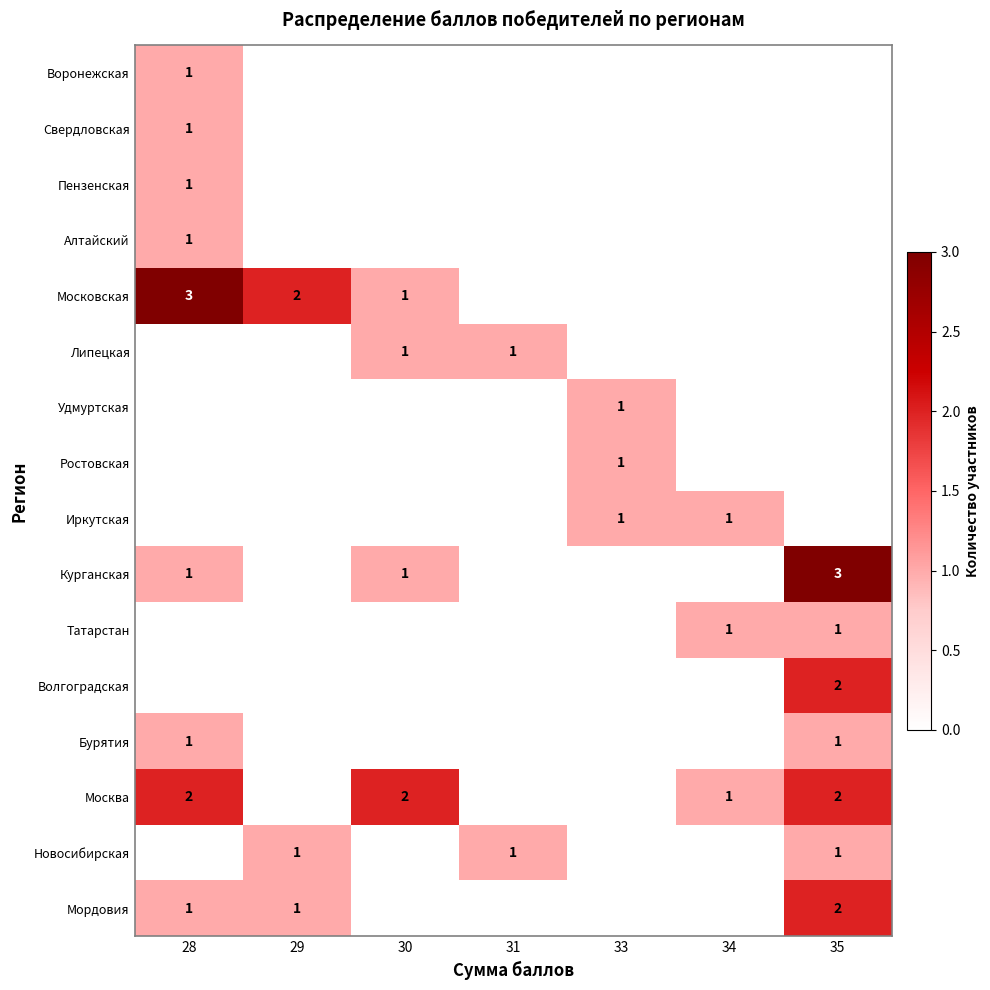

At which category is the sum across all series the highest?

28